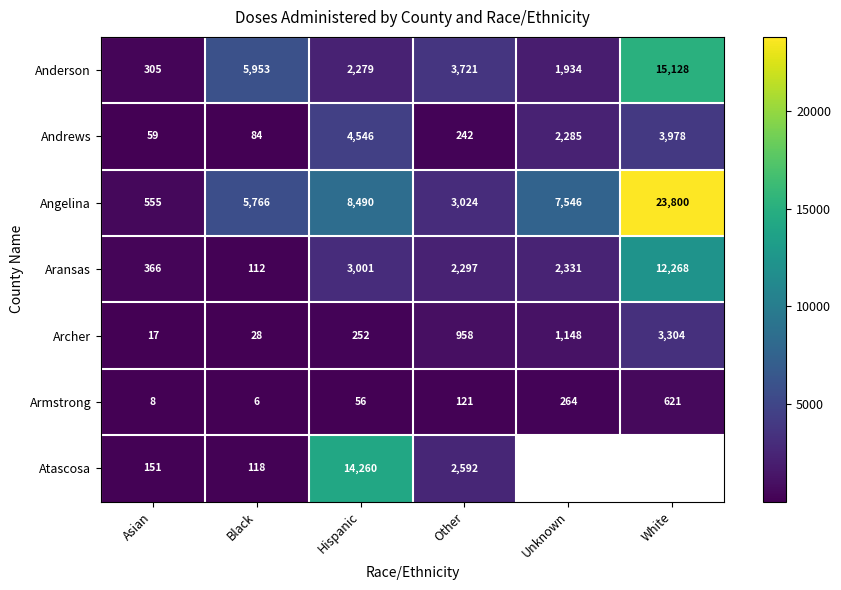

What is the difference between the maximum and minimum values in the Angelina series?

23245